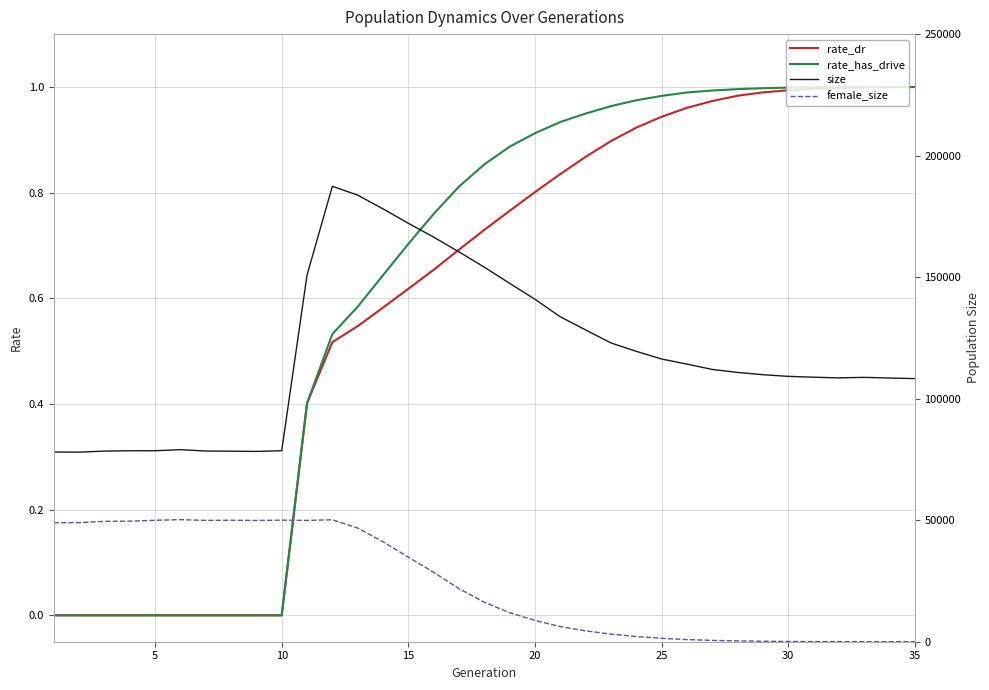

The value of rate_dr at 35 is 1.0. True or false?

True